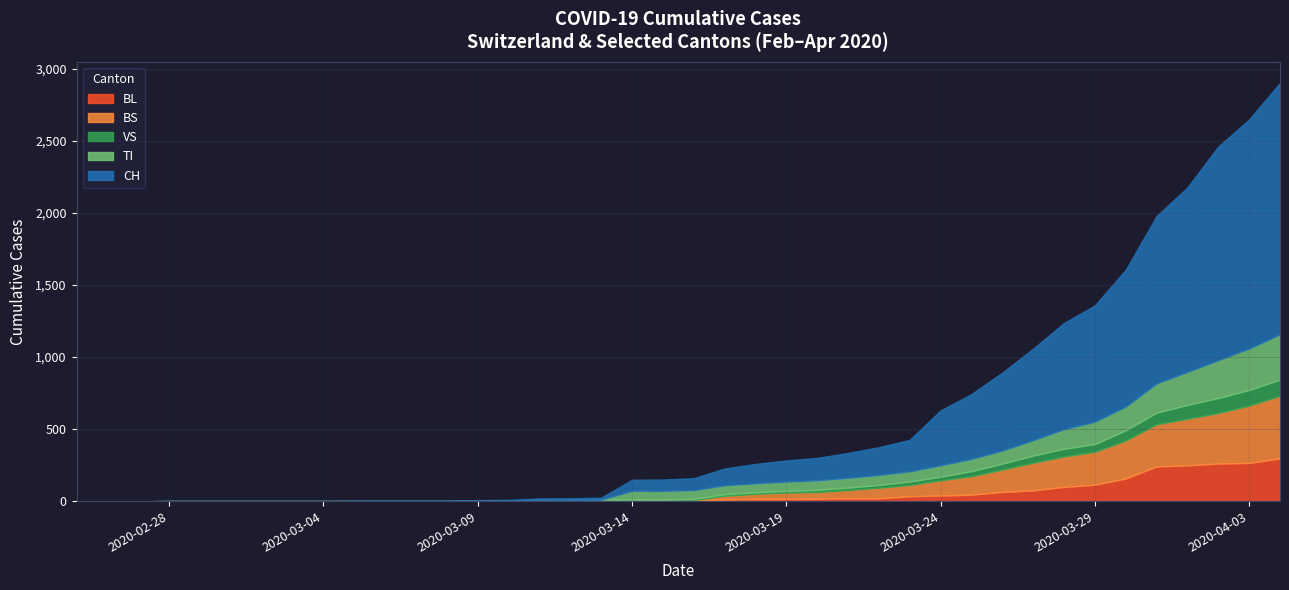

What is the difference between the BL values at 30 and 24?

47